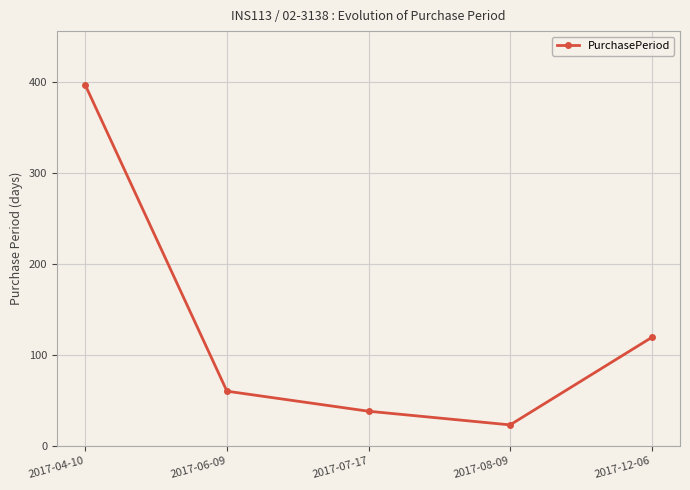

List the labels in order of value, smallest first.

2017-08-09, 2017-07-17, 2017-06-09, 2017-12-06, 2017-04-10